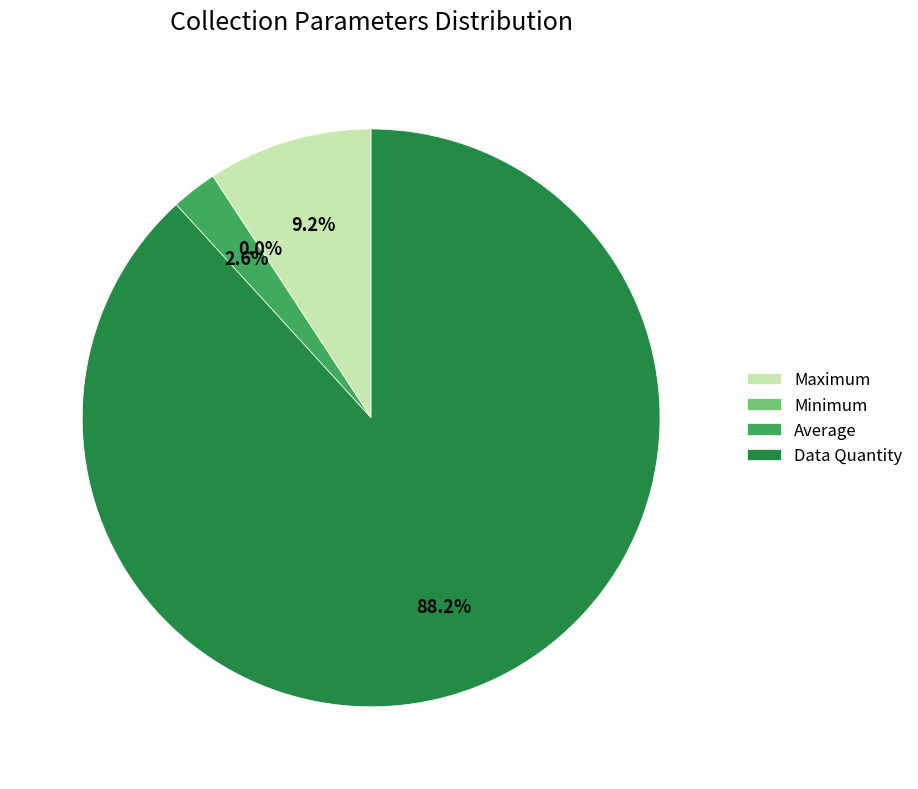

Which category has the biggest portion of the pie?

Data Quantity